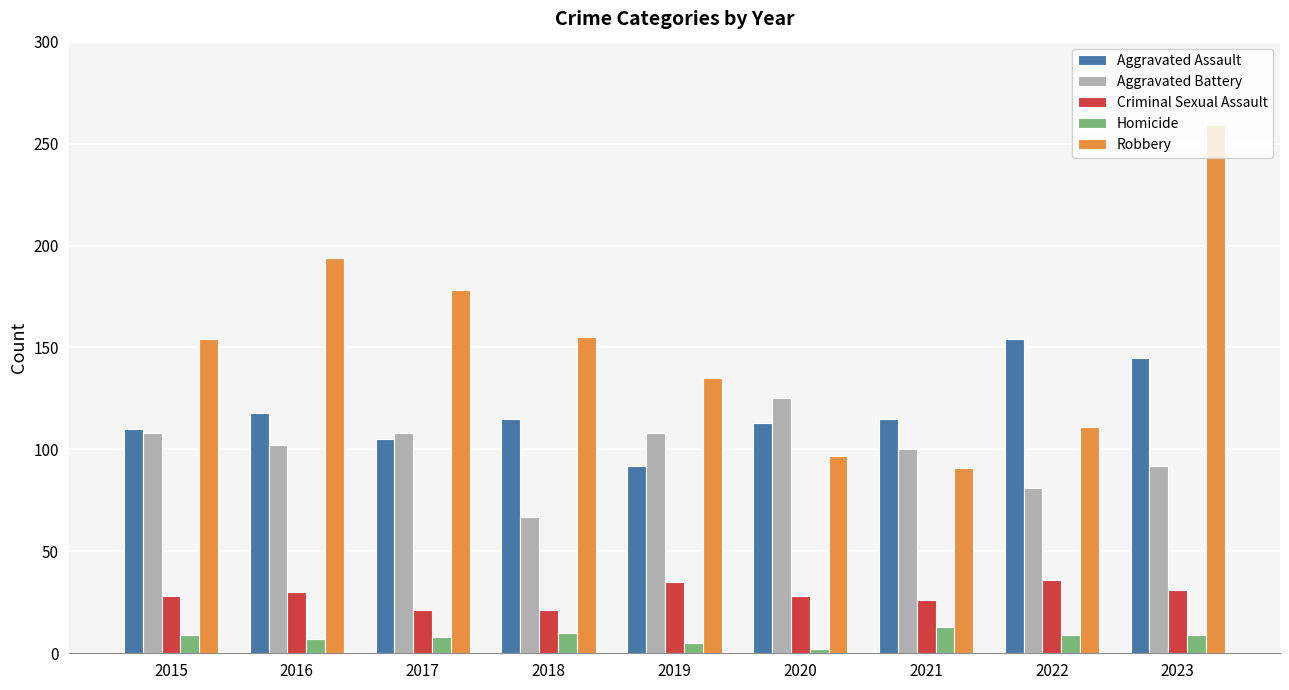

Which series has the largest range (max minus min)?

Robbery